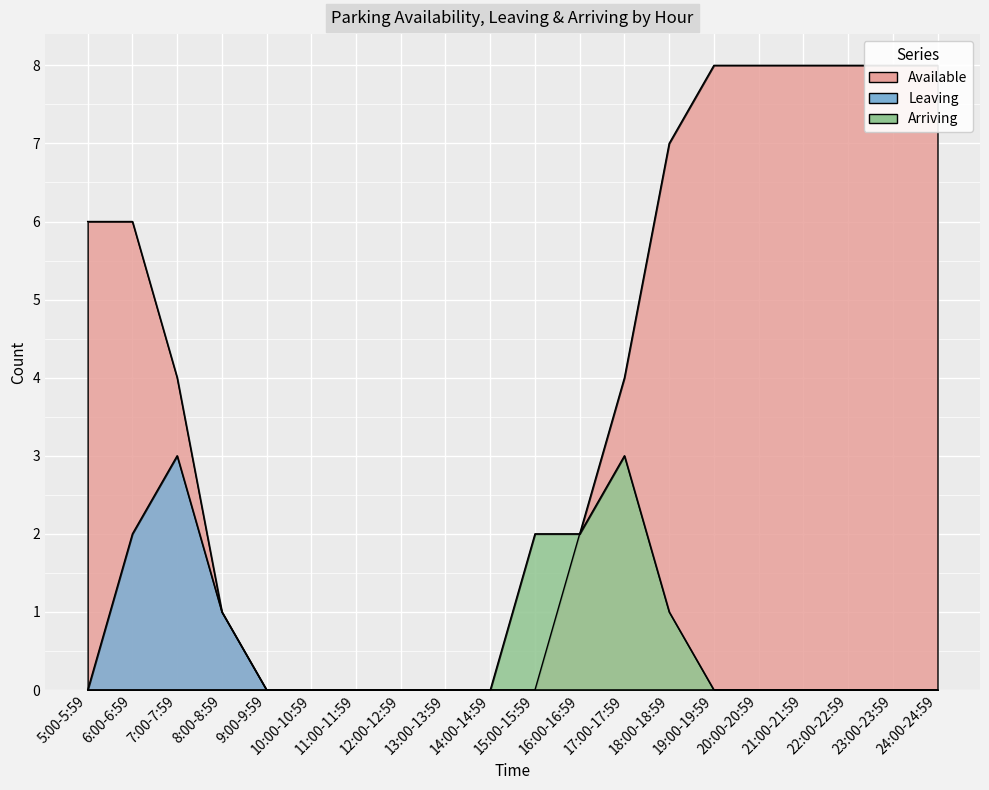

Where is Available nearest to the value 4?

7:00-7:59